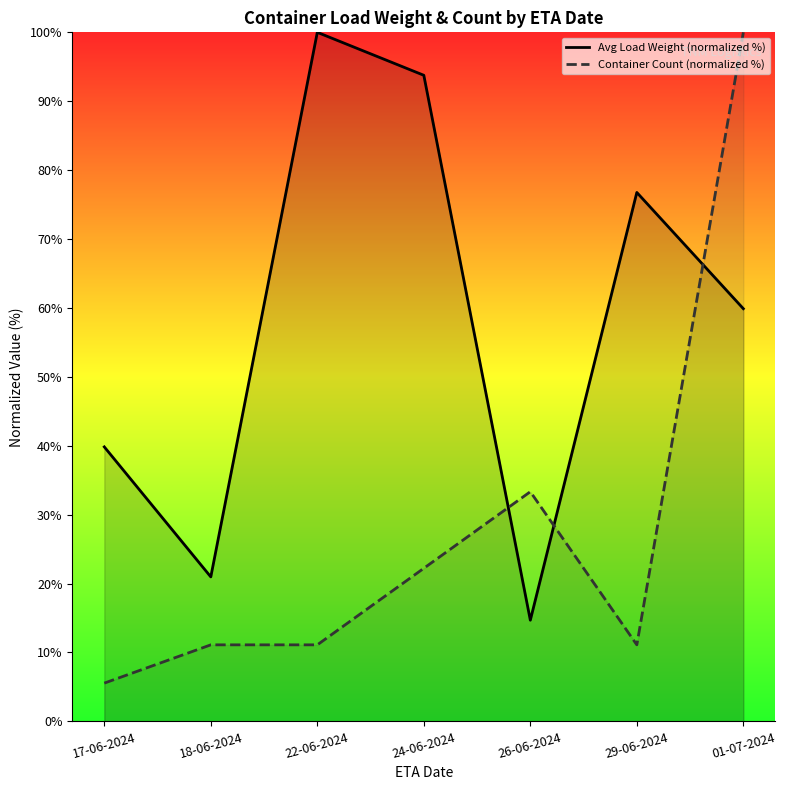

How many values in the Container Count (normalized %) series are below 11?

1